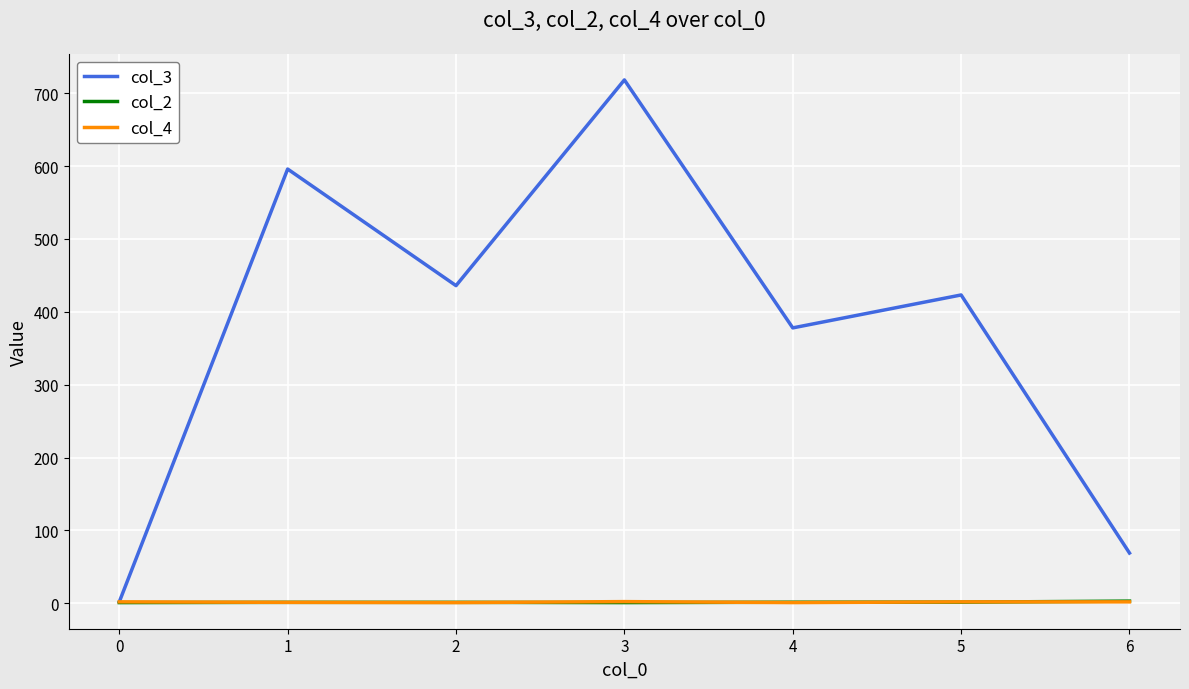

What value does the col_4 series have at 3?

2.3